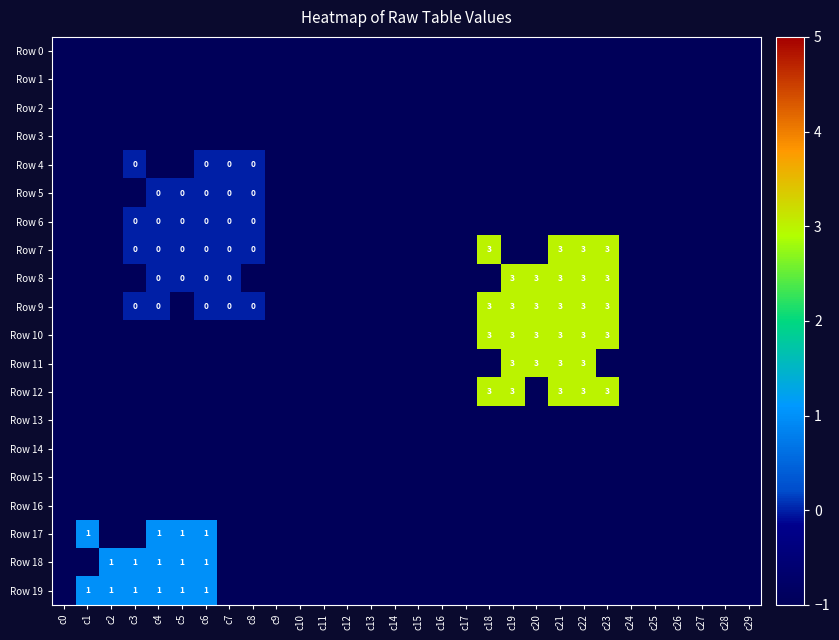

What is the difference between the maximum and second lowest values in the Row 19 series?

2